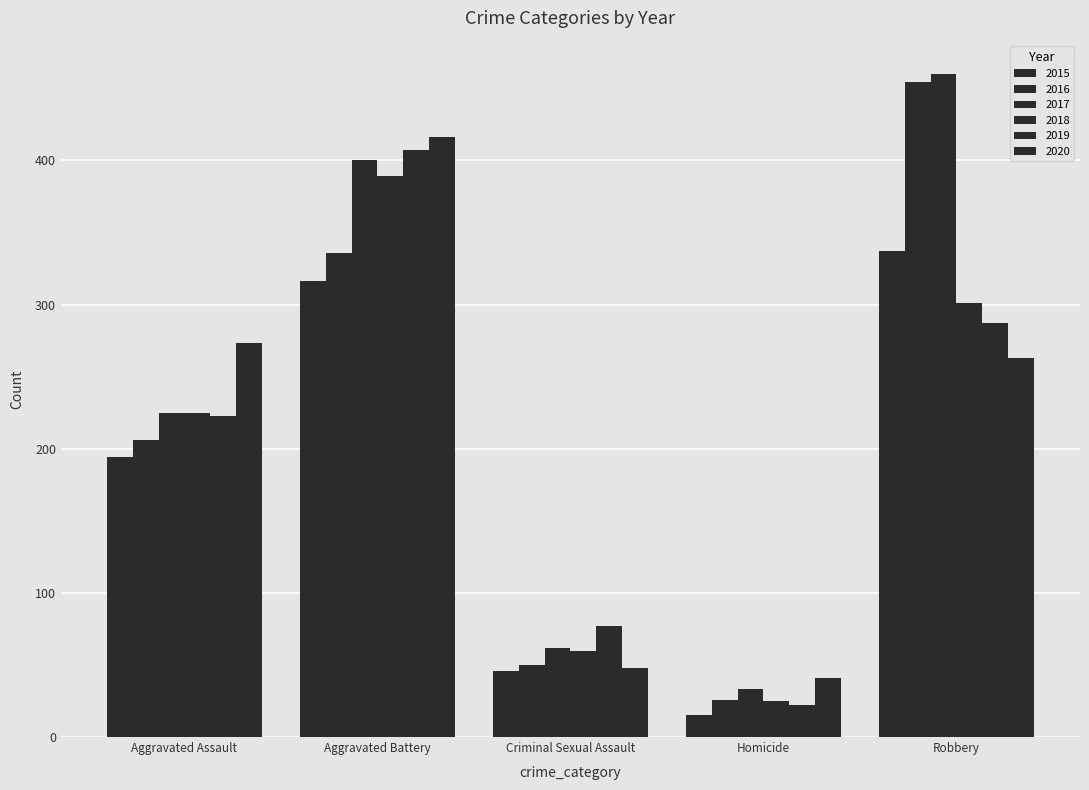

Rank the series by their maximum value, from lowest to highest.

2015, 2018, 2019, 2020, 2016, 2017